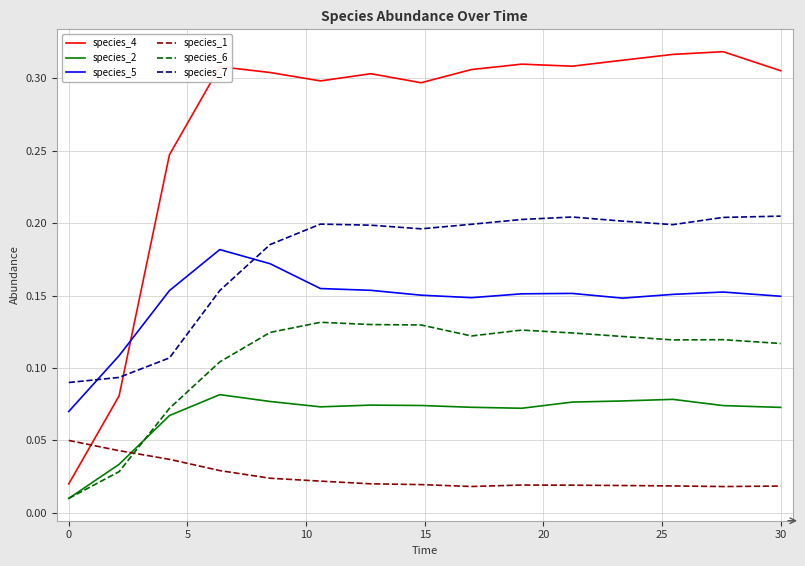

What is the sum of all species_7 values?

2.6